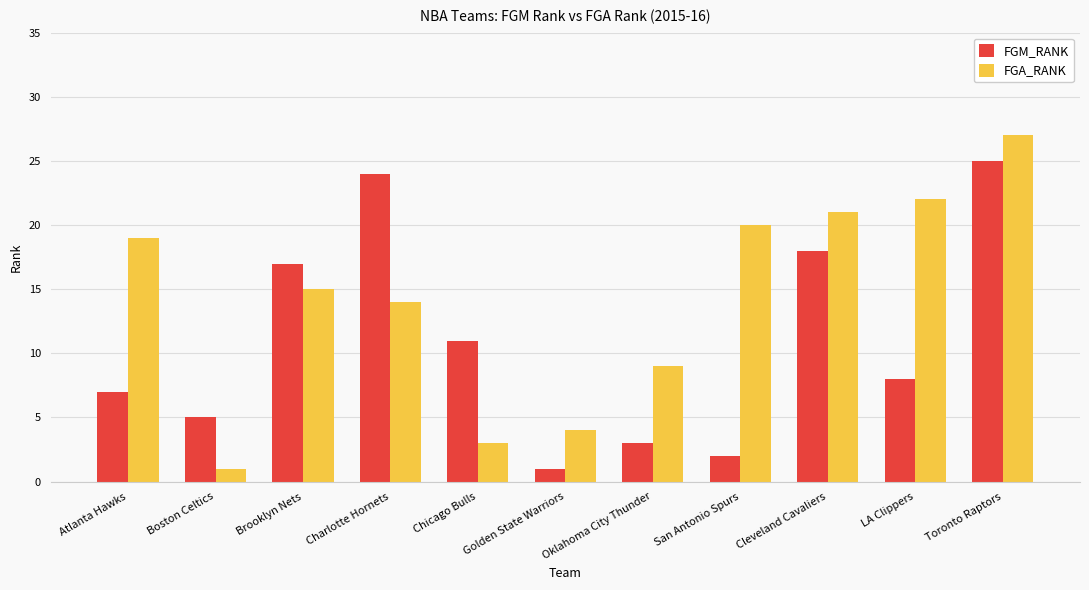

The value of FGM_RANK at Cleveland Cavaliers is 32. True or false?

False